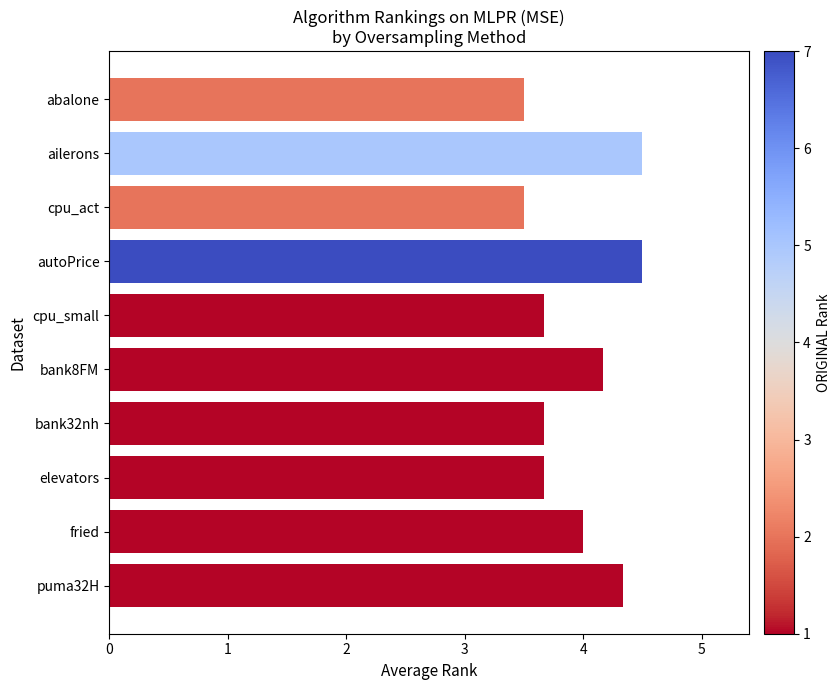

Reading top to bottom, transcribe all the data shown in this chart.

3.5	4.5	3.5	4.5	3.7	4.2	3.7	3.7	4.0	4.3